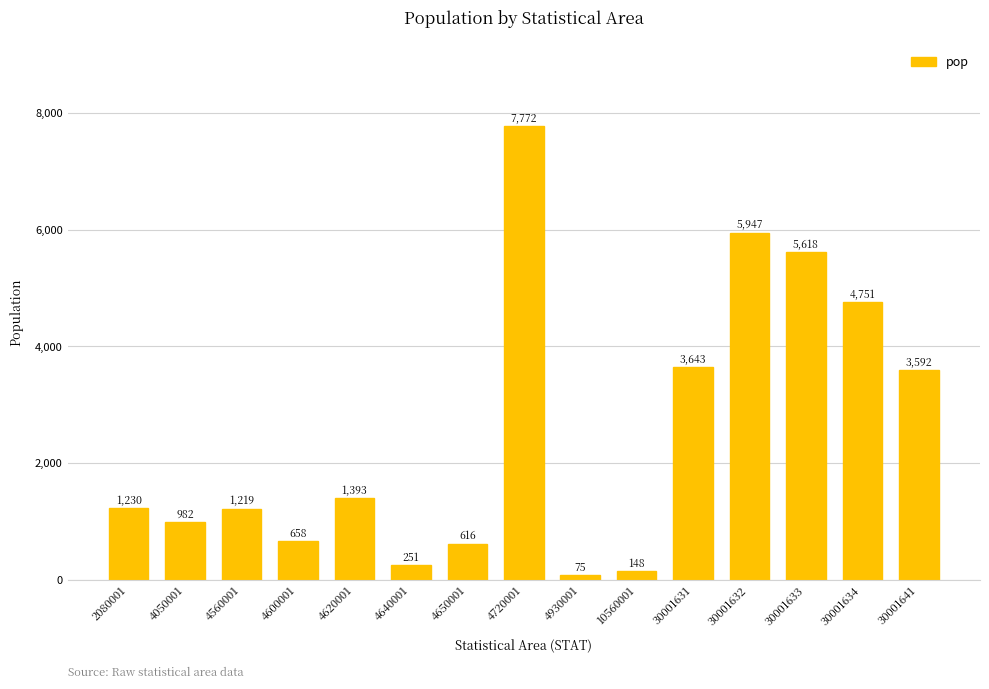

Which label corresponds to the smallest value in the chart?

4930001